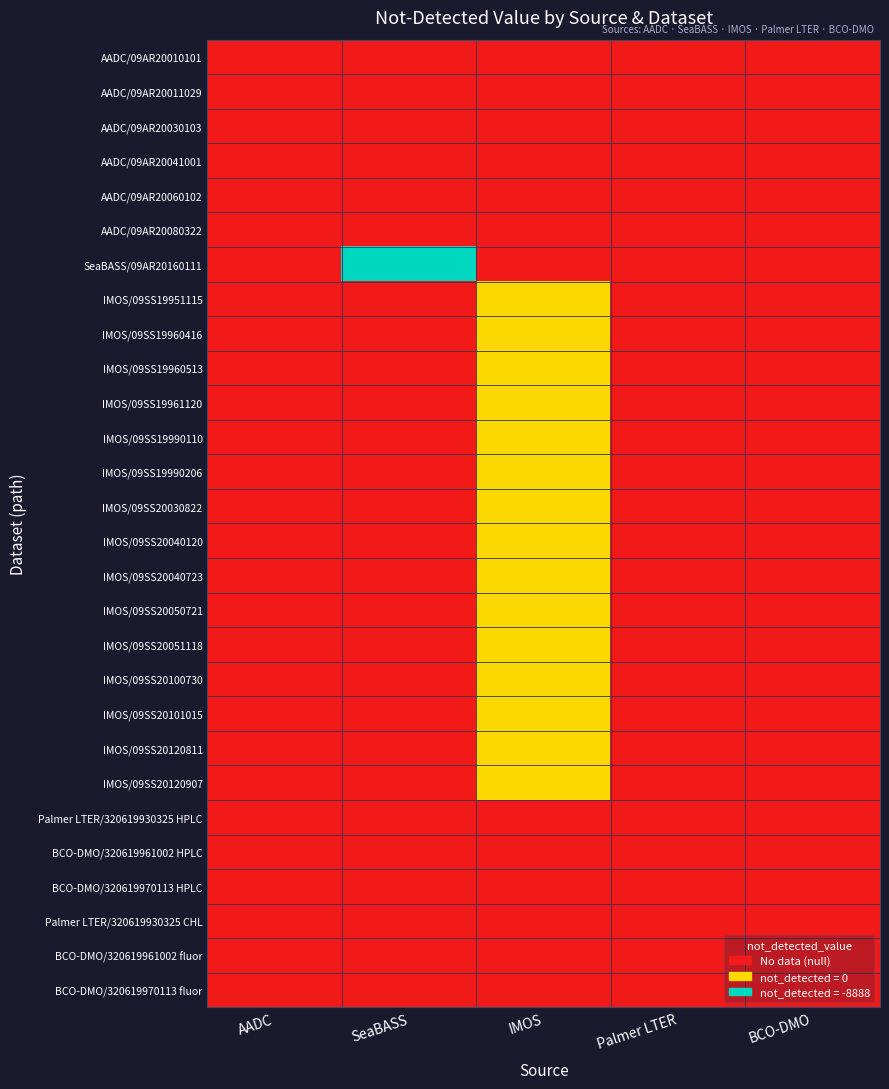

Reading left to right, transcribe all the data shown in this chart.

AADC/09AR20010101: AADC=0	SeaBASS=0	IMOS=0	Palmer LTER=0	BCO-DMO=0
AADC/09AR20011029: AADC=0	SeaBASS=0	IMOS=0	Palmer LTER=0	BCO-DMO=0
AADC/09AR20030103: AADC=0	SeaBASS=0	IMOS=0	Palmer LTER=0	BCO-DMO=0
AADC/09AR20041001: AADC=0	SeaBASS=0	IMOS=0	Palmer LTER=0	BCO-DMO=0
AADC/09AR20060102: AADC=0	SeaBASS=0	IMOS=0	Palmer LTER=0	BCO-DMO=0
AADC/09AR20080322: AADC=0	SeaBASS=0	IMOS=0	Palmer LTER=0	BCO-DMO=0
SeaBASS/09AR20160111: AADC=0	SeaBASS=2	IMOS=0	Palmer LTER=0	BCO-DMO=0
IMOS/09SS19951115: AADC=0	SeaBASS=0	IMOS=1	Palmer LTER=0	BCO-DMO=0
IMOS/09SS19960416: AADC=0	SeaBASS=0	IMOS=1	Palmer LTER=0	BCO-DMO=0
IMOS/09SS19960513: AADC=0	SeaBASS=0	IMOS=1	Palmer LTER=0	BCO-DMO=0
IMOS/09SS19961120: AADC=0	SeaBASS=0	IMOS=1	Palmer LTER=0	BCO-DMO=0
IMOS/09SS19990110: AADC=0	SeaBASS=0	IMOS=1	Palmer LTER=0	BCO-DMO=0
IMOS/09SS19990206: AADC=0	SeaBASS=0	IMOS=1	Palmer LTER=0	BCO-DMO=0
IMOS/09SS20030822: AADC=0	SeaBASS=0	IMOS=1	Palmer LTER=0	BCO-DMO=0
IMOS/09SS20040120: AADC=0	SeaBASS=0	IMOS=1	Palmer LTER=0	BCO-DMO=0
IMOS/09SS20040723: AADC=0	SeaBASS=0	IMOS=1	Palmer LTER=0	BCO-DMO=0
IMOS/09SS20050721: AADC=0	SeaBASS=0	IMOS=1	Palmer LTER=0	BCO-DMO=0
IMOS/09SS20051118: AADC=0	SeaBASS=0	IMOS=1	Palmer LTER=0	BCO-DMO=0
IMOS/09SS20100730: AADC=0	SeaBASS=0	IMOS=1	Palmer LTER=0	BCO-DMO=0
IMOS/09SS20101015: AADC=0	SeaBASS=0	IMOS=1	Palmer LTER=0	BCO-DMO=0
IMOS/09SS20120811: AADC=0	SeaBASS=0	IMOS=1	Palmer LTER=0	BCO-DMO=0
IMOS/09SS20120907: AADC=0	SeaBASS=0	IMOS=1	Palmer LTER=0	BCO-DMO=0
Palmer LTER/320619930325 HPLC: AADC=0	SeaBASS=0	IMOS=0	Palmer LTER=0	BCO-DMO=0
BCO-DMO/320619961002 HPLC: AADC=0	SeaBASS=0	IMOS=0	Palmer LTER=0	BCO-DMO=0
BCO-DMO/320619970113 HPLC: AADC=0	SeaBASS=0	IMOS=0	Palmer LTER=0	BCO-DMO=0
Palmer LTER/320619930325 CHL: AADC=0	SeaBASS=0	IMOS=0	Palmer LTER=0	BCO-DMO=0
BCO-DMO/320619961002 fluor: AADC=0	SeaBASS=0	IMOS=0	Palmer LTER=0	BCO-DMO=0
BCO-DMO/320619970113 fluor: AADC=0	SeaBASS=0	IMOS=0	Palmer LTER=0	BCO-DMO=0